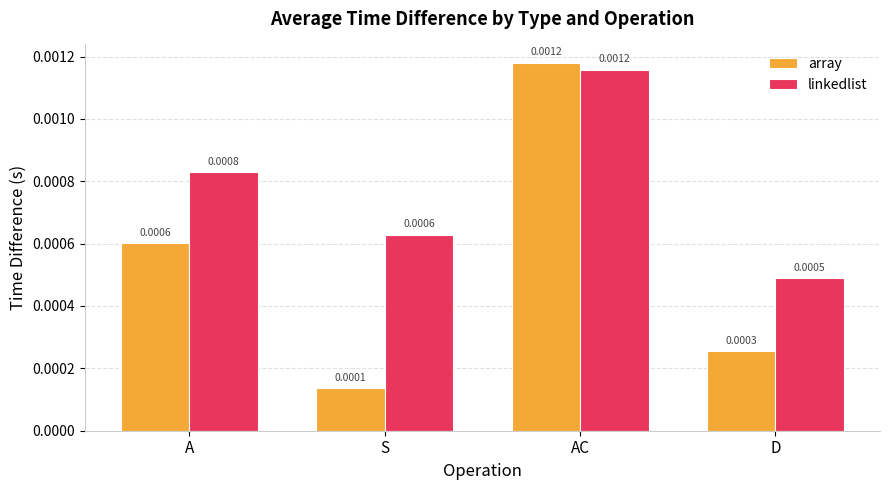

Rank the categories by linkedlist value from lowest to highest.

D, S, A, AC